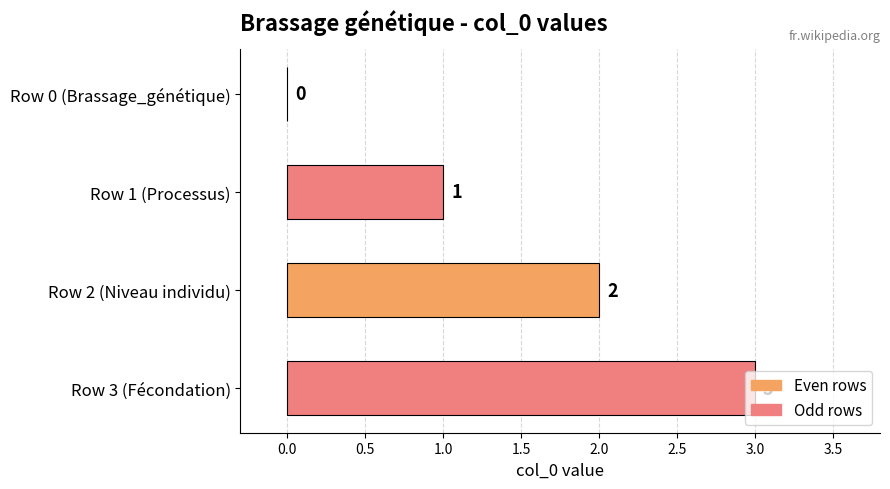

The value at Row 1 (Processus) is 1. True or false?

True